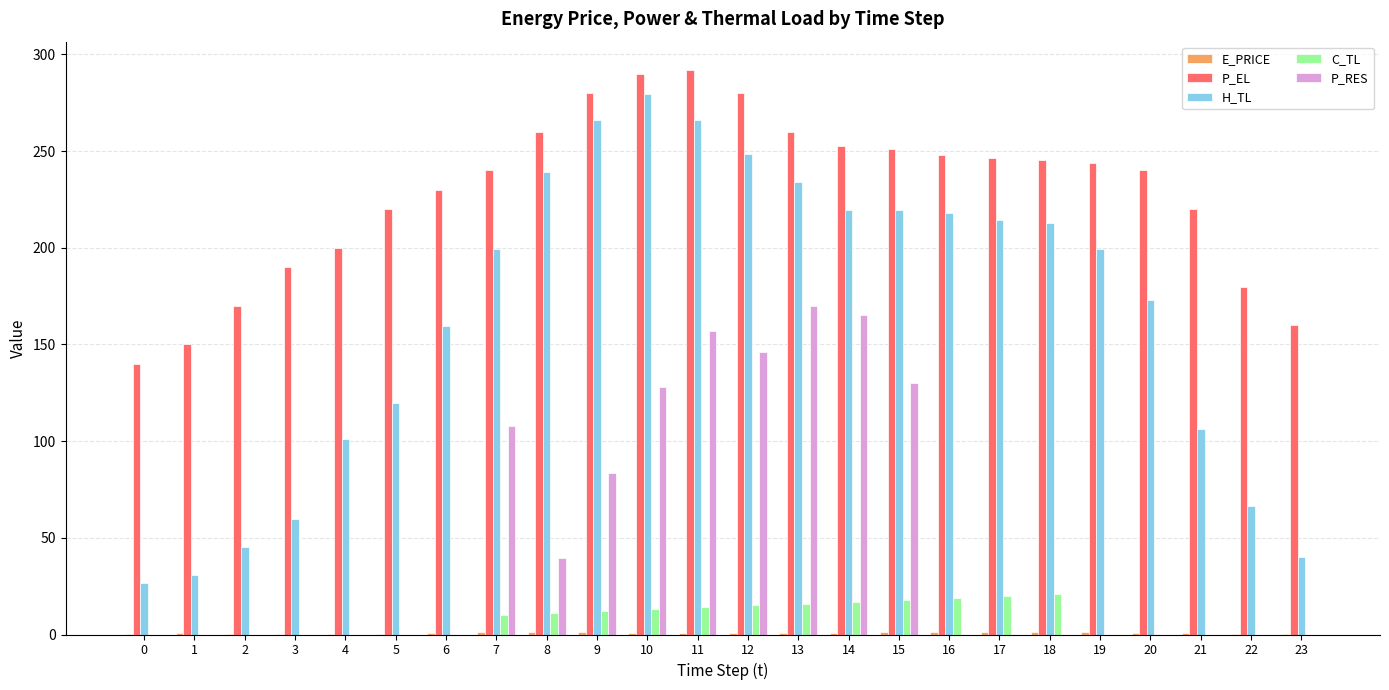

How many values in the P_EL series exceed 243?

12